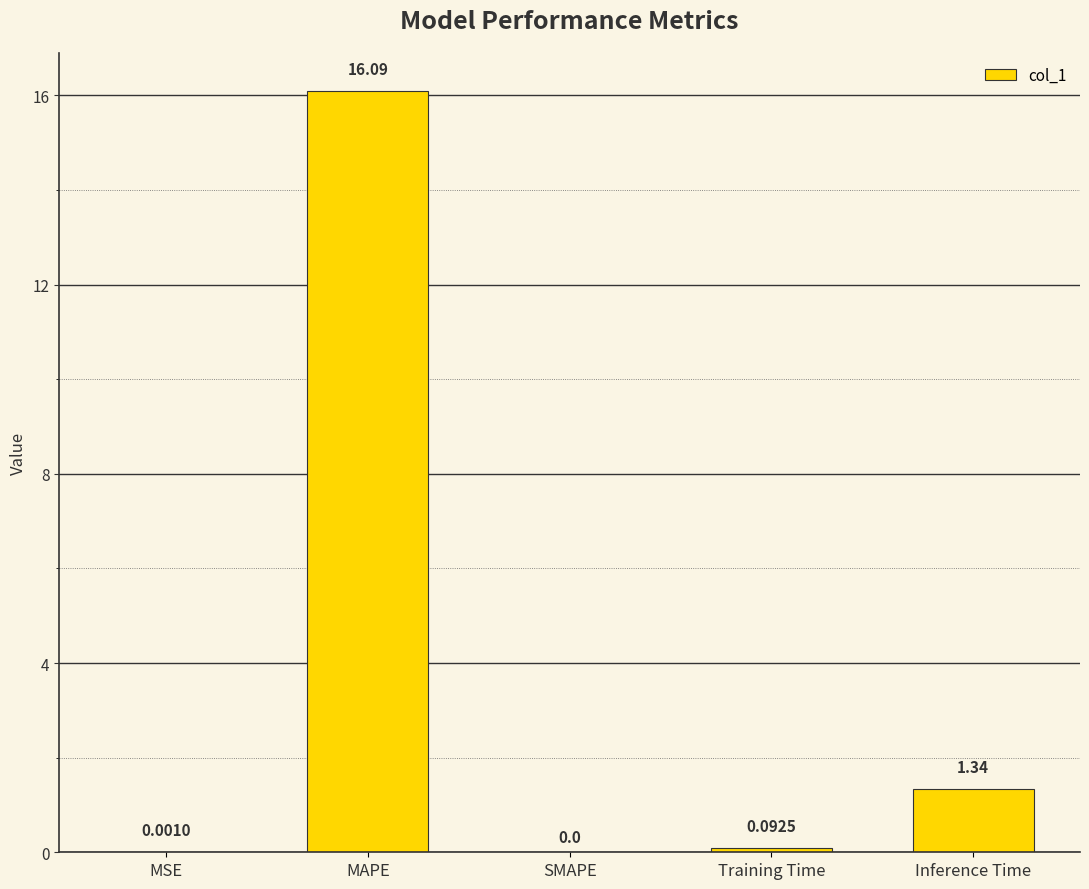

Count the number of values greater than 0.

4